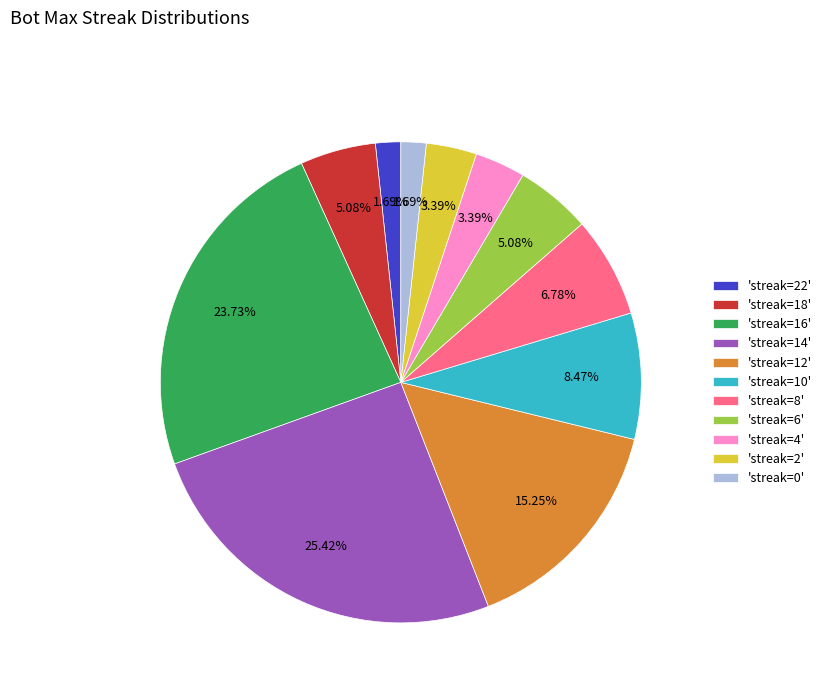

Do 'streak=10' and 'streak=16' together represent more than half of the pie?

No